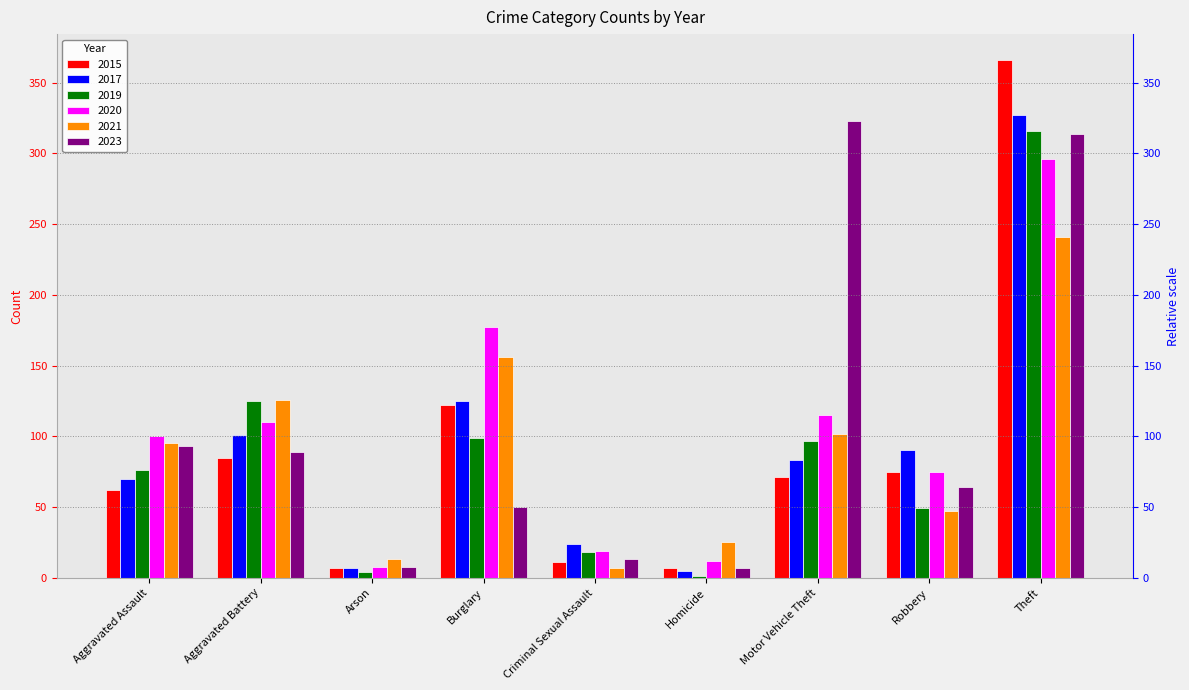

Is it true that 2015 equals 75 at Robbery?

True